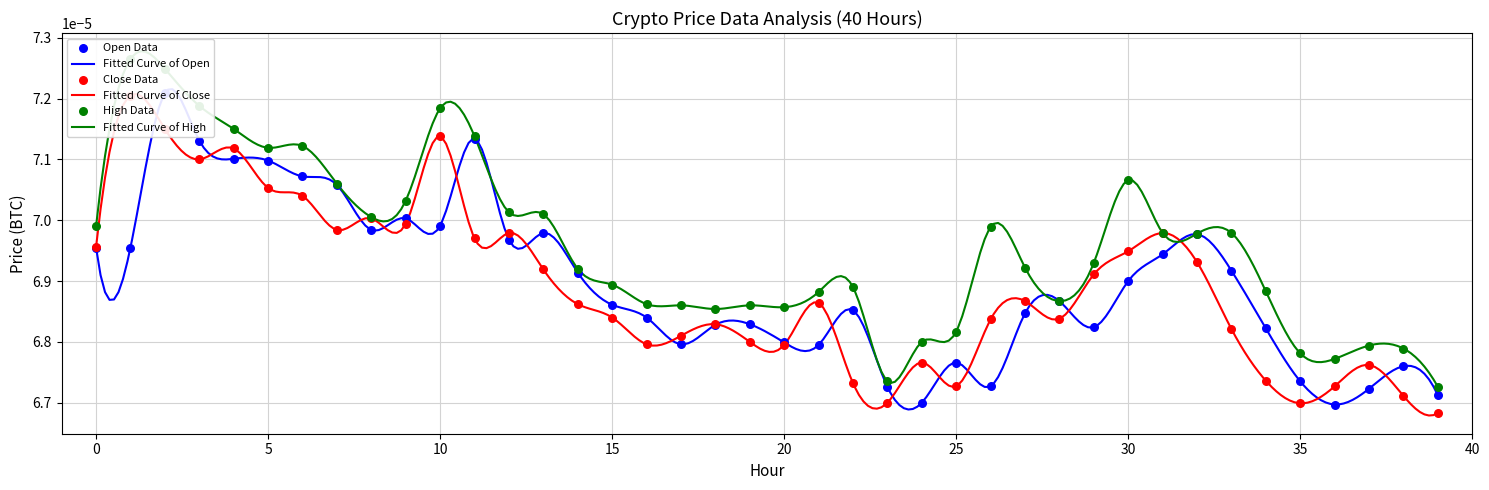

At which category is the sum across all series the highest?

2